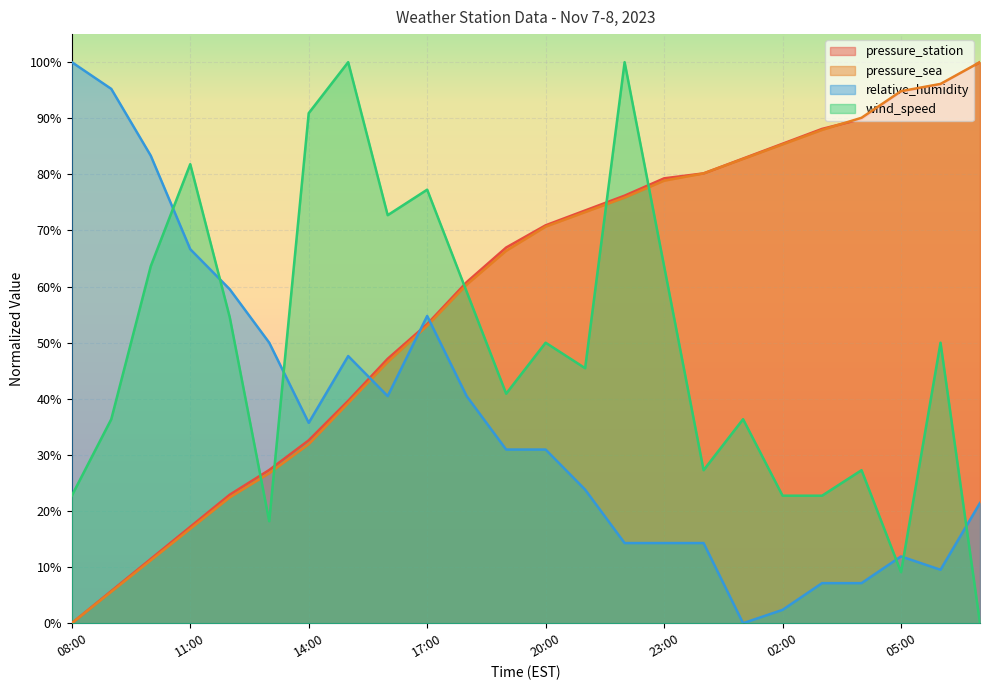

Which series has the widest spread of values?

pressure_station